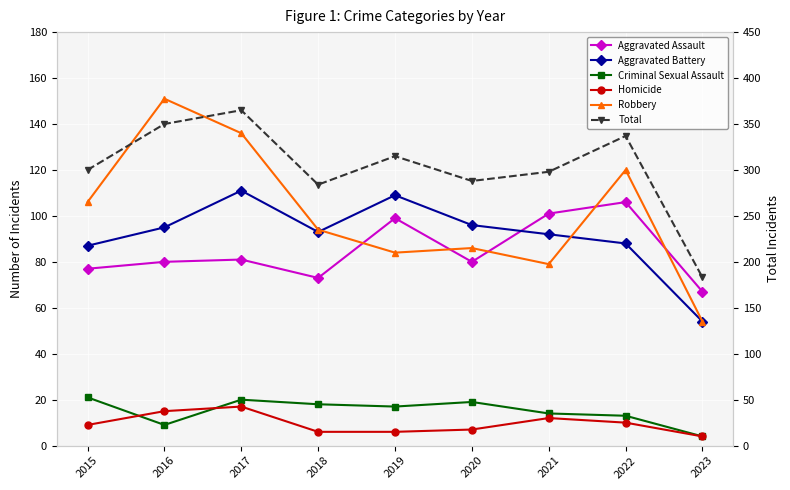

How many data points does each series have?

9